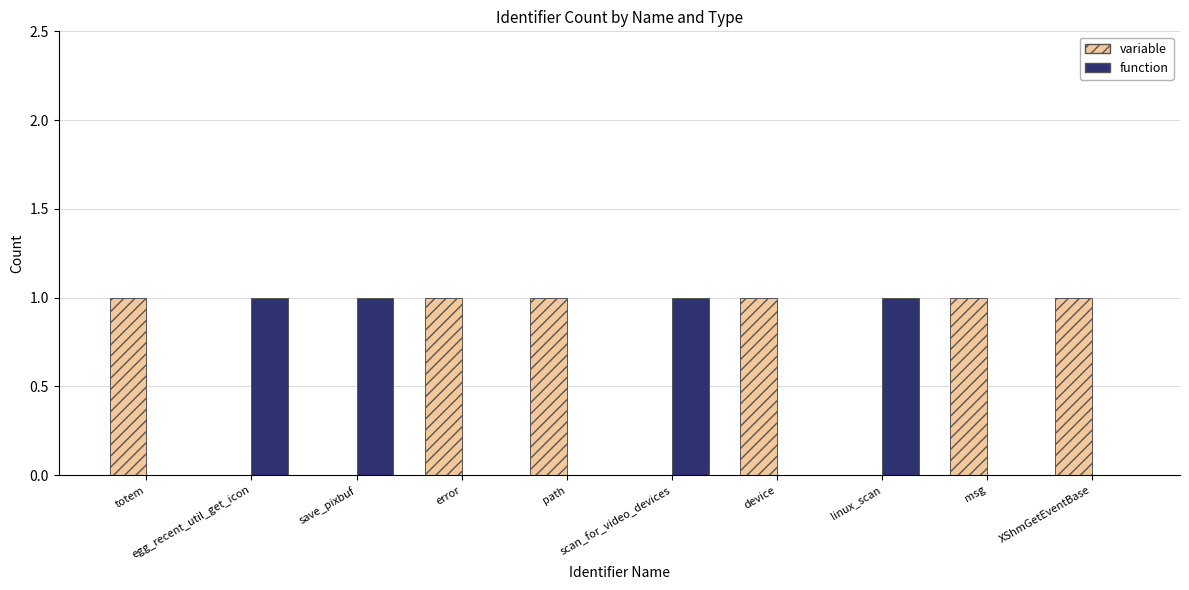

Reading left to right, list all the values displayed in this chart.

variable: 1	0	0	1	1	0	1	0	1	1
function: 0	1	1	0	0	1	0	1	0	0